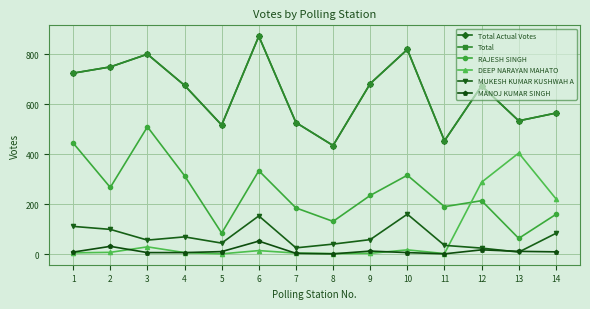

Is this an area chart (filled region under the line)?

No